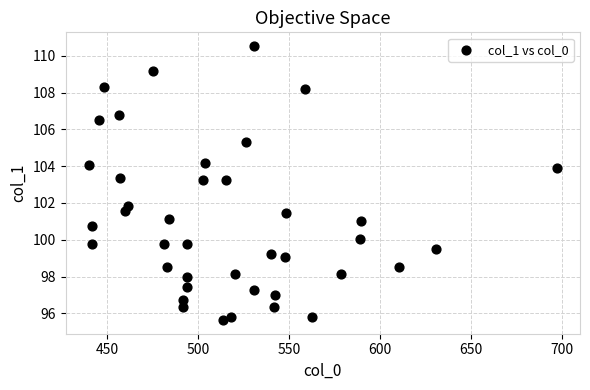

What is the range of X values (max minus min)?

257.2